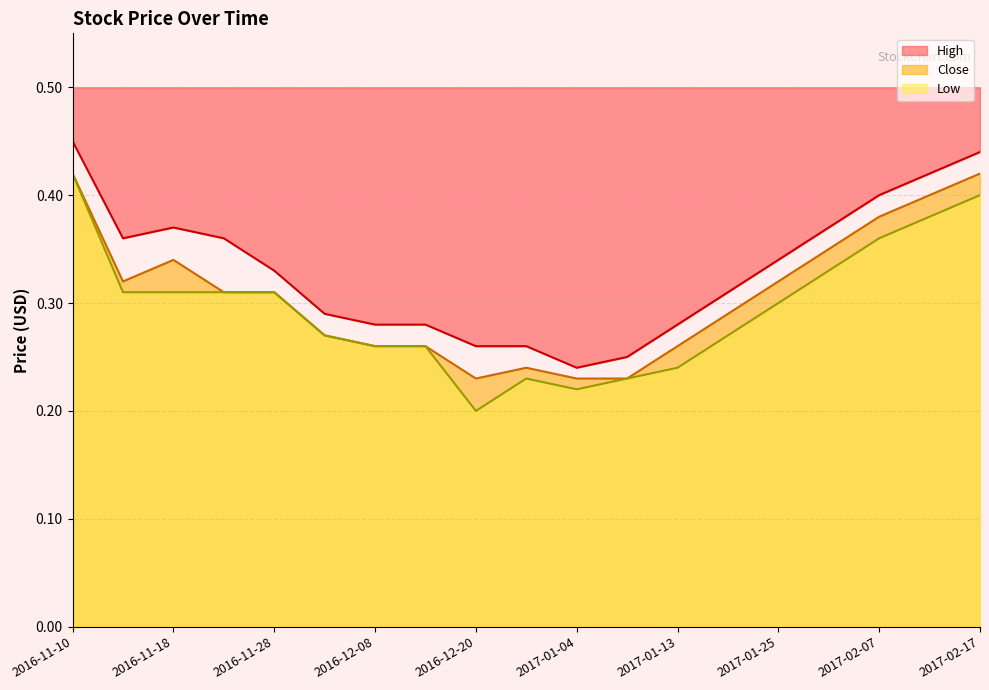

True or false: High has a value of 0.3 at 2016-11-18.

False